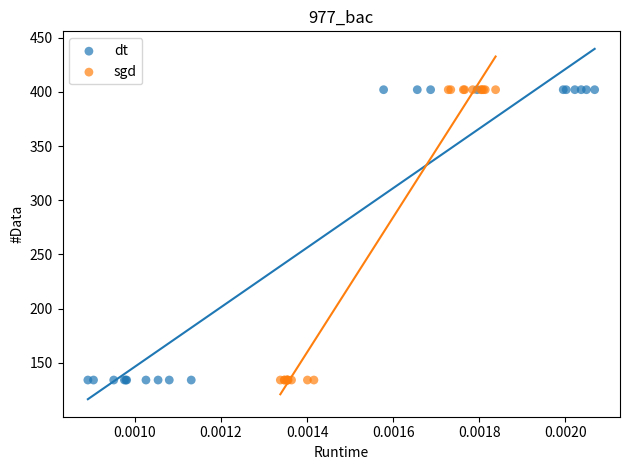

What are all the series names shown in the legend?

dt, sgd